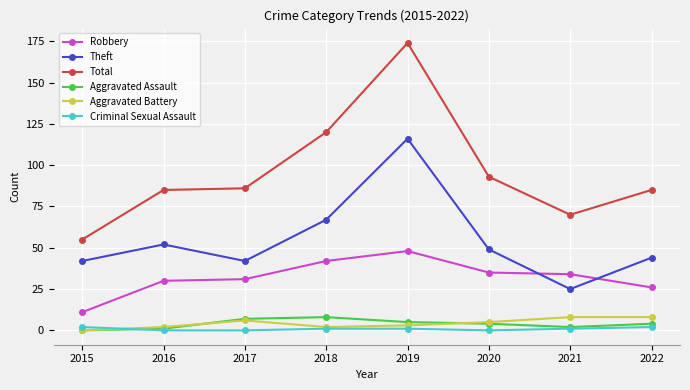

How many series are shown in this chart?

6